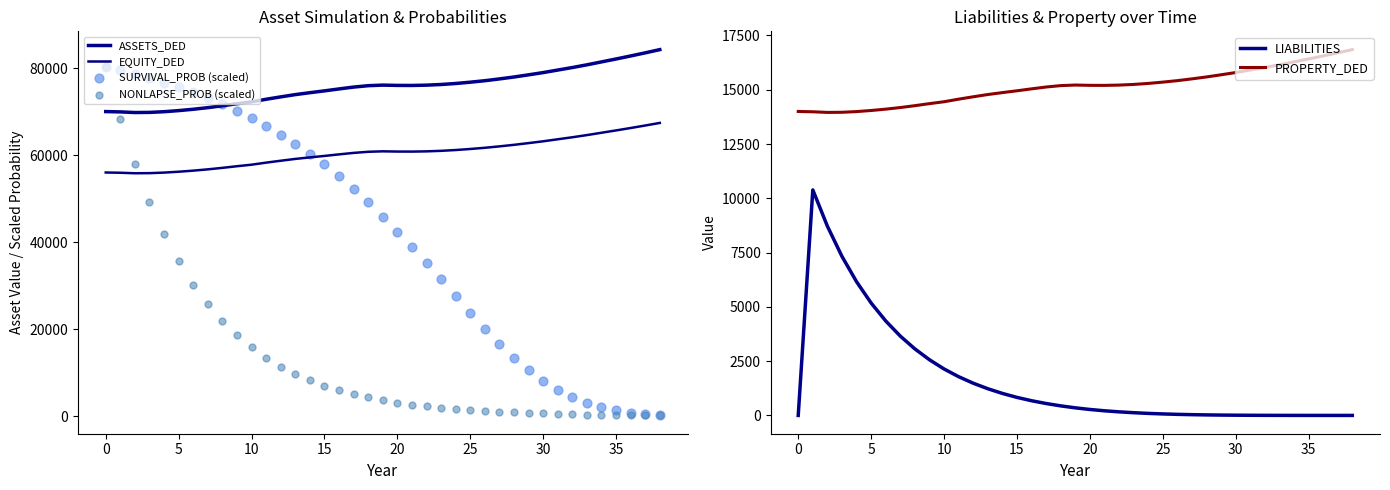

Which series contains the highest Y value?

ASSETS_DED